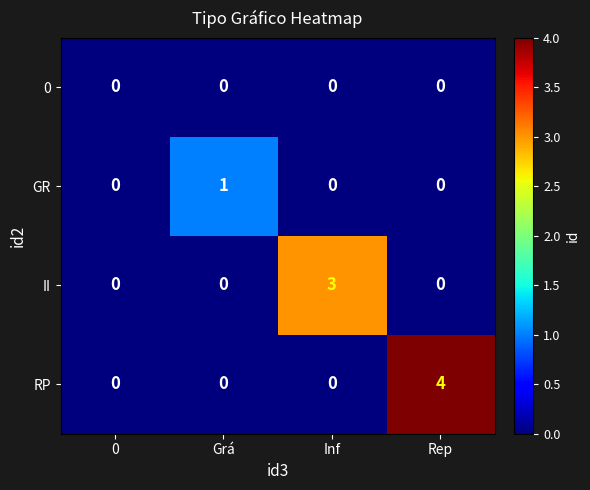

What is the difference between the highest and lowest values at Inf?

3